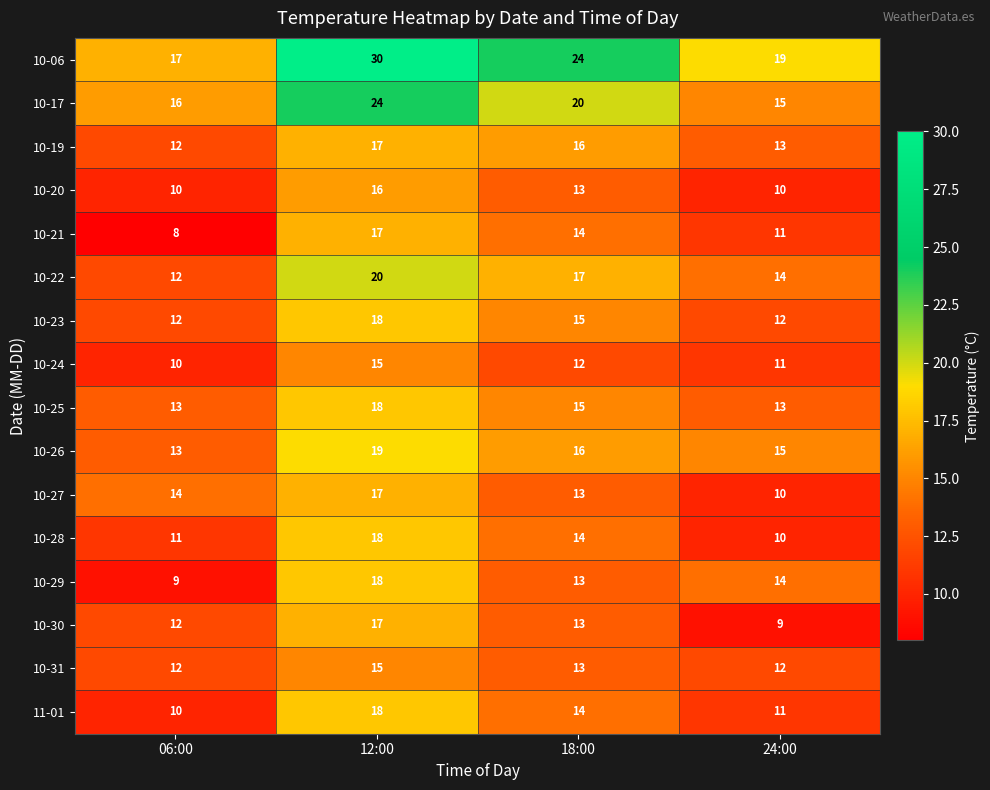

Which series has the widest spread of values?

10-06